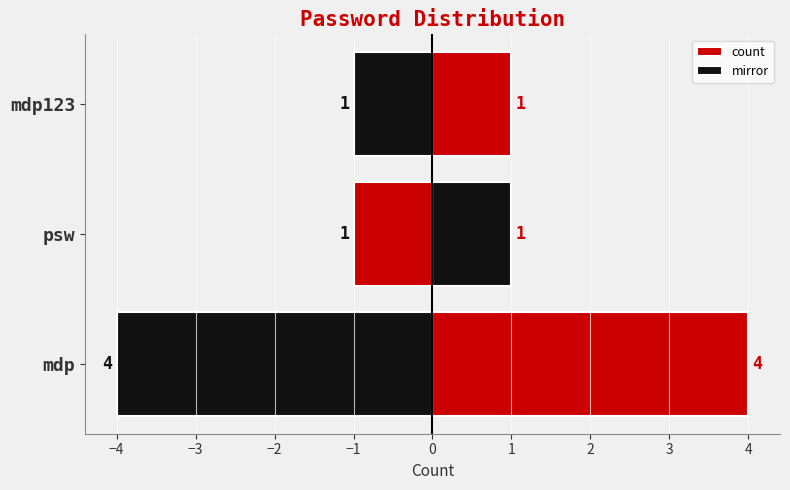

The count series shows 0 at psw. True or false?

False